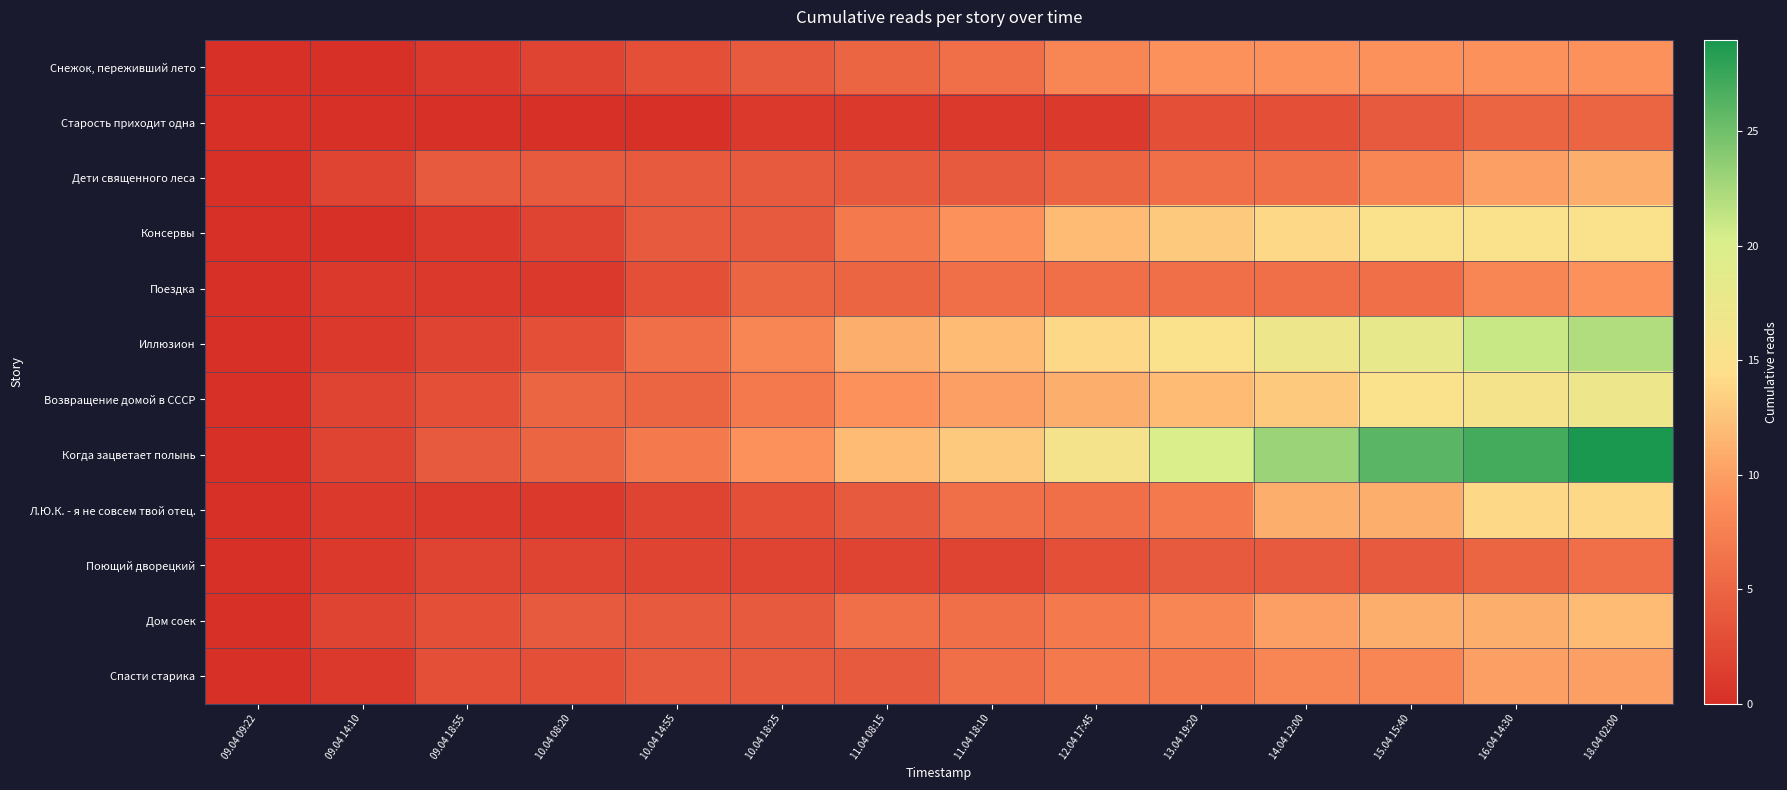

Which label corresponds to the largest value in the chart?

18.04 02:00